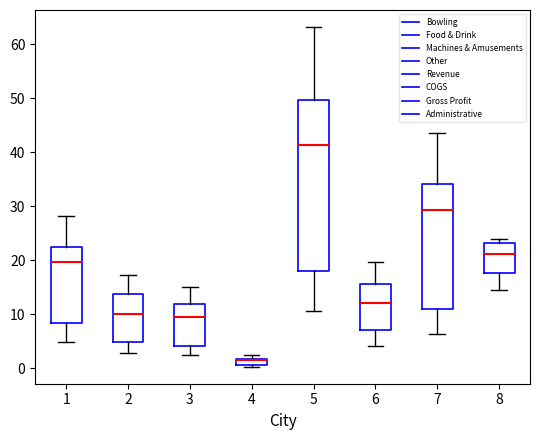

Comparing the boxes themselves (not the whiskers), which one is the tallest?

5